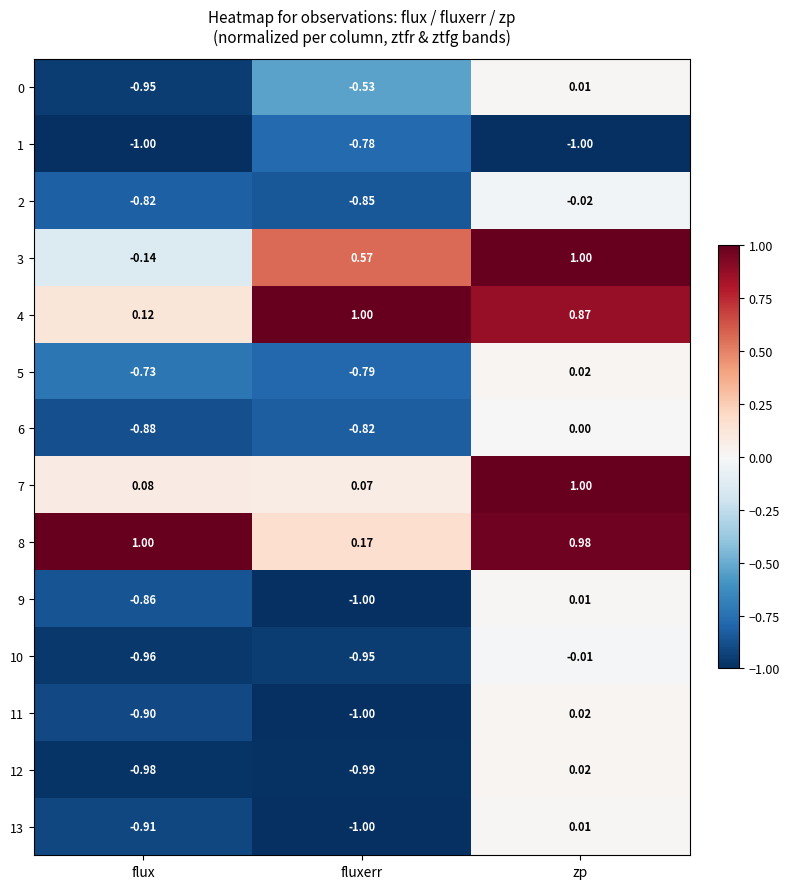

List the labels in order of 3 value, largest first.

zp, fluxerr, flux